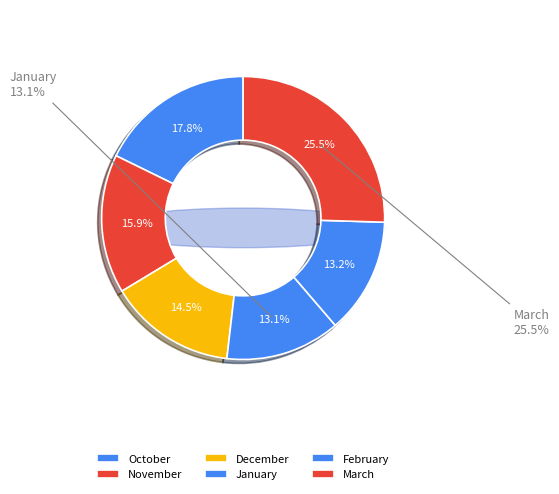

Rank the categories by value from highest to lowest.

March, October, November, December, February, January